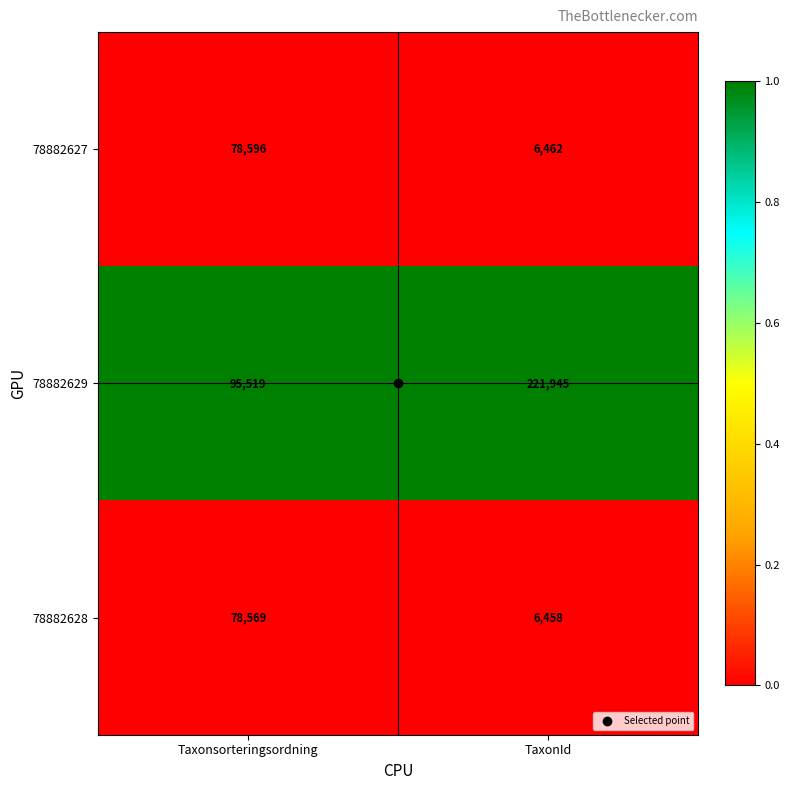

What is the spread (max minus min) of values at Taxonsorteringsordning?

16950